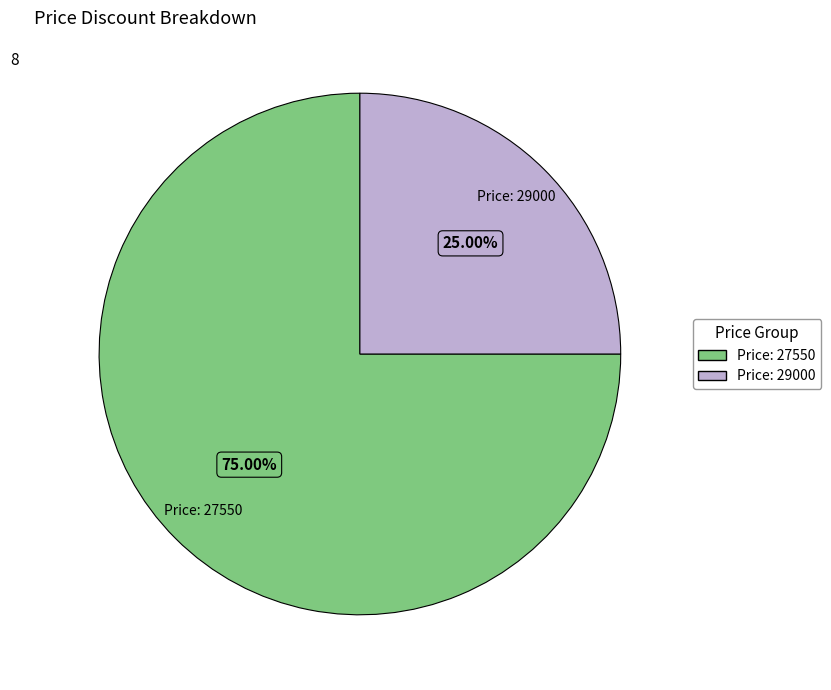

Is there any slice that represents more than half of the pie?

Yes